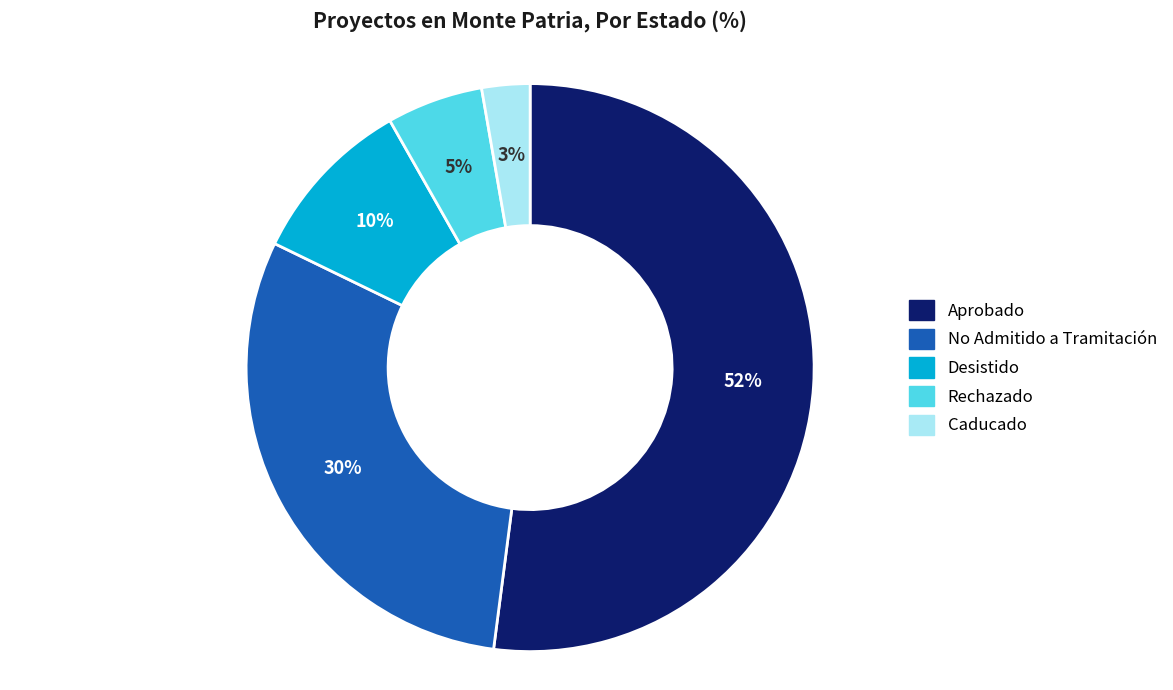

Which slice represents more than half of the pie?

Aprobado